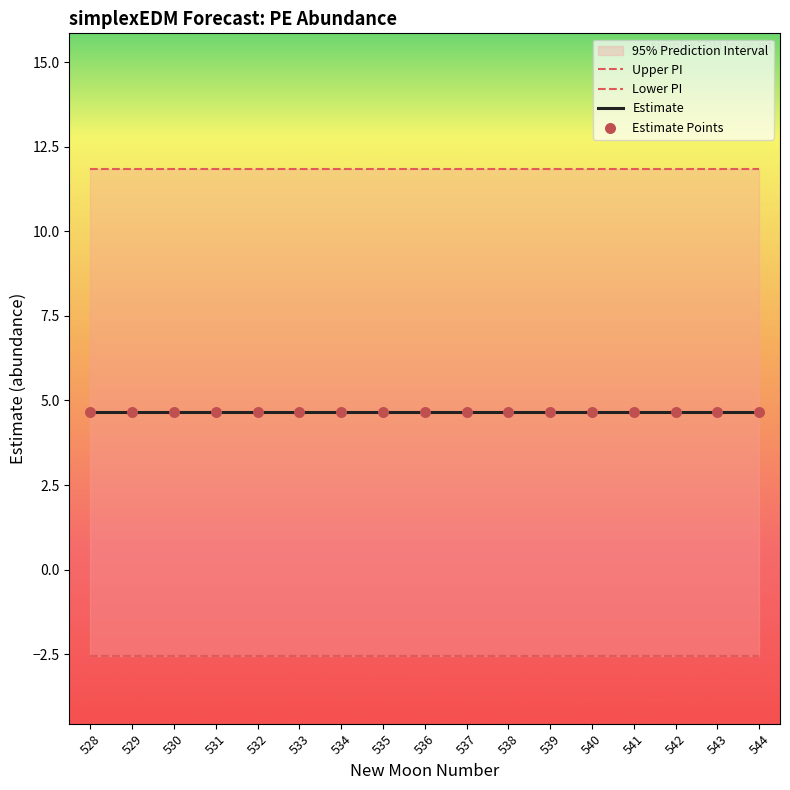

What is the total value across all series at 543?

18.6